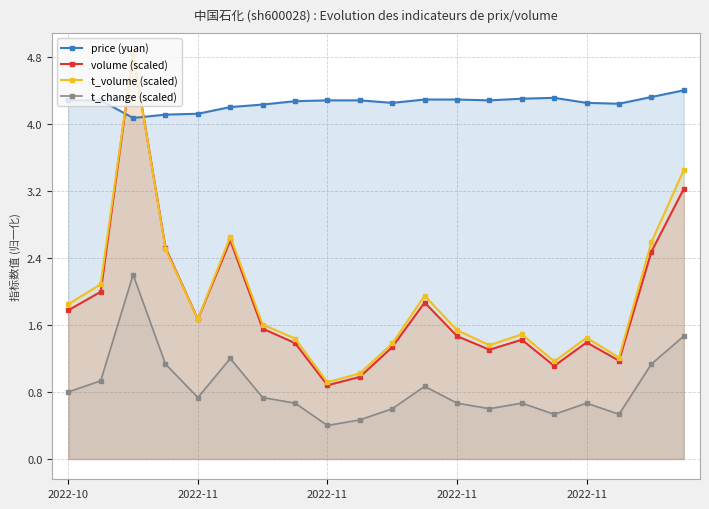

Which series has the largest total across all categories?

price (yuan)